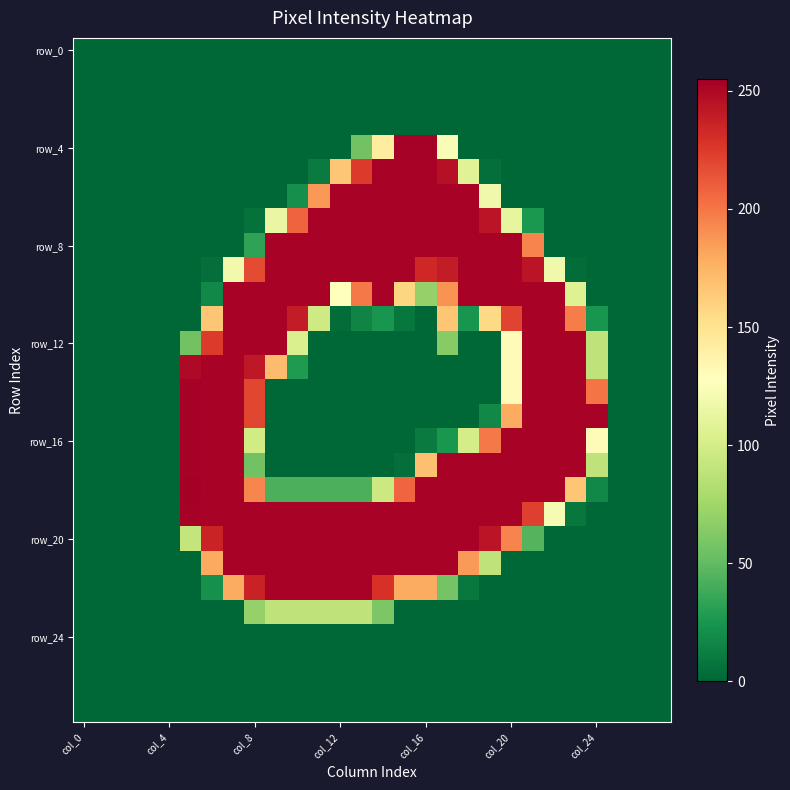

At which category is the sum across all series the highest?

7